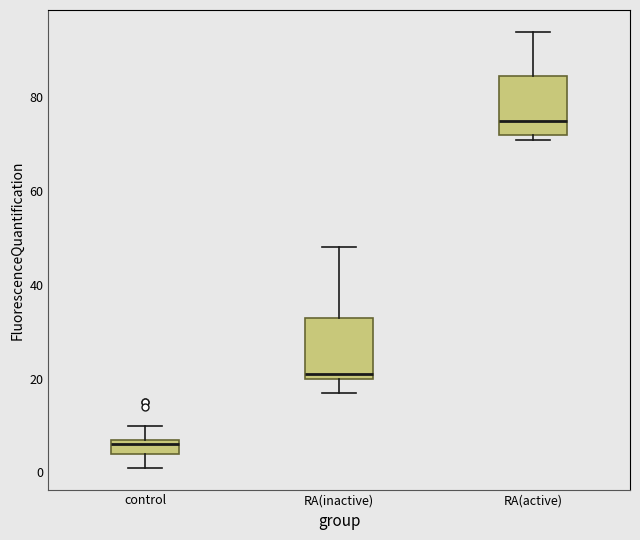

Where does the median line of the box for RA(active) sit on the y-axis? The values are not printed on the chart, so give them approximately, as read against the axis.

76